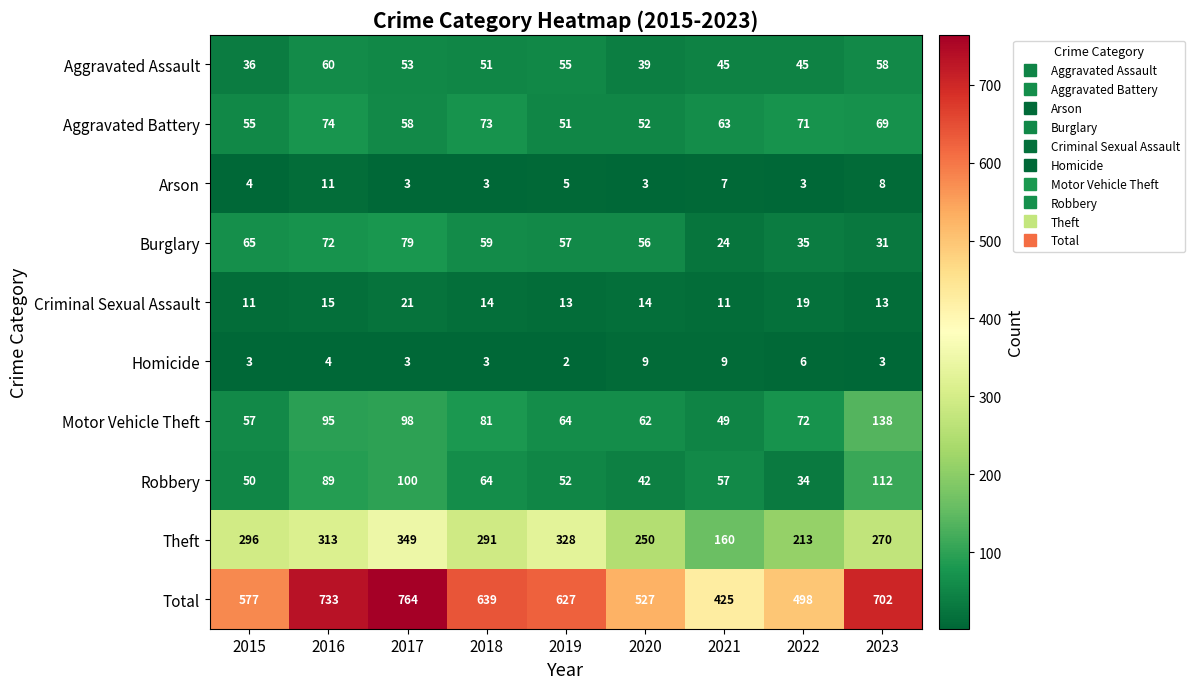

What is the sum of the Homicide values at 2020 and 2021?

18